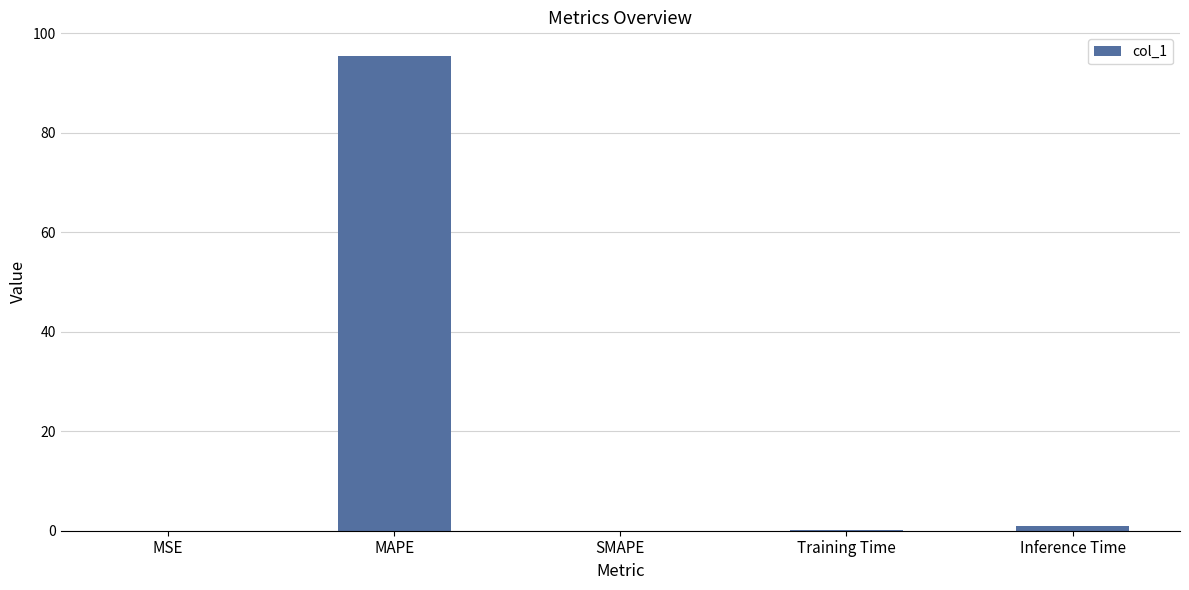

Which has a higher value, MSE or MAPE?

MAPE